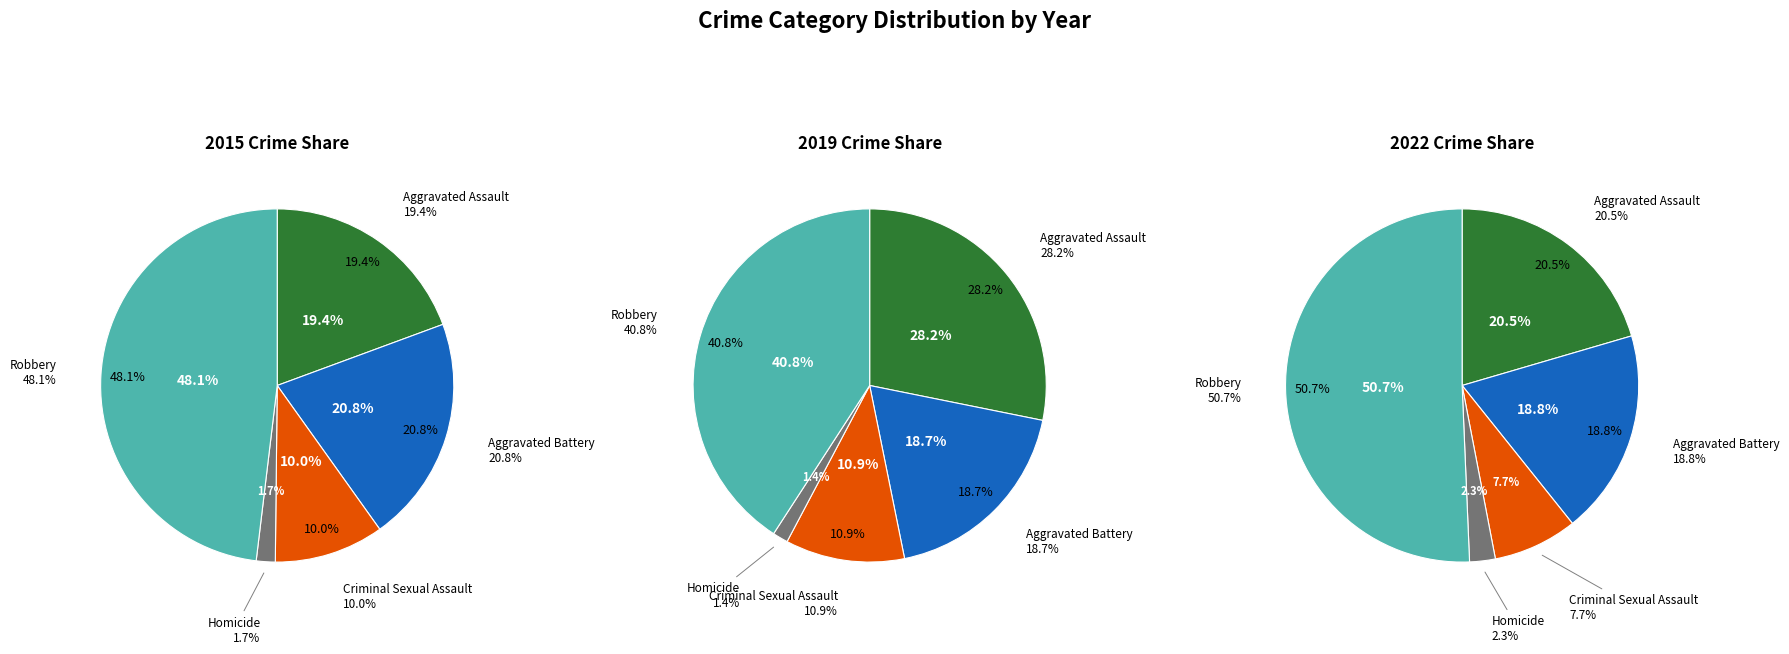

What percentage is the Criminal Sexual Assault slice, to the nearest percent?

8%